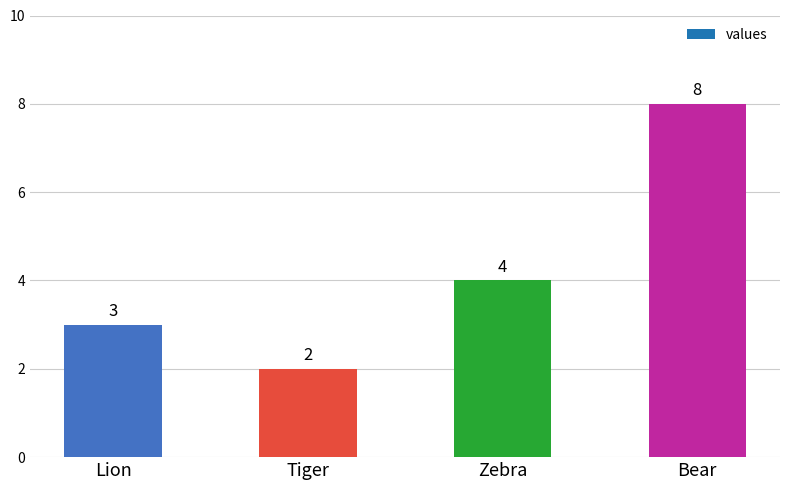

True or false: the data shows 4 at Zebra.

True